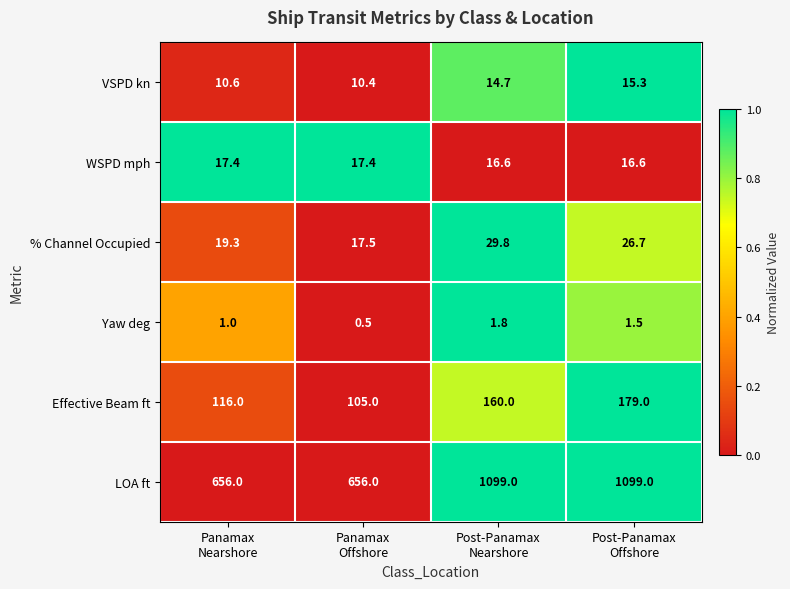

What is the lowest value of the LOA ft series?

656.0